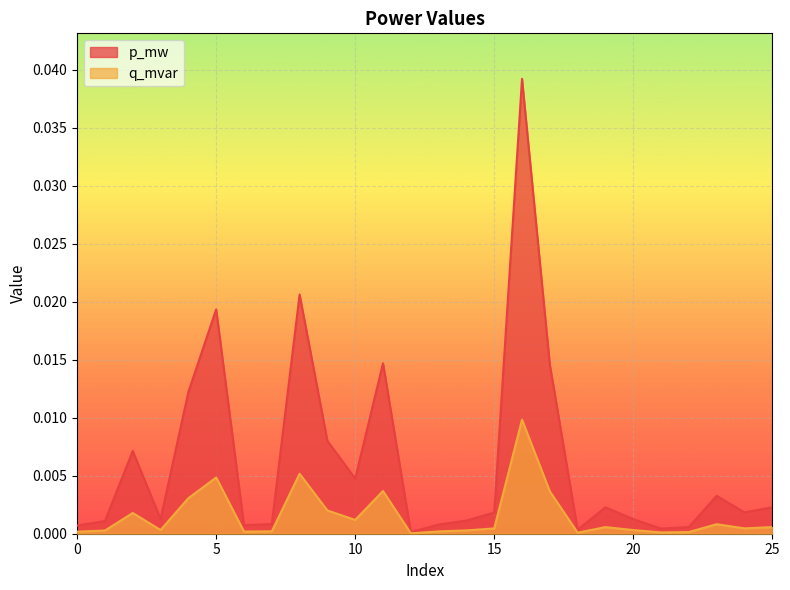

How many lines are shown in the chart?

2